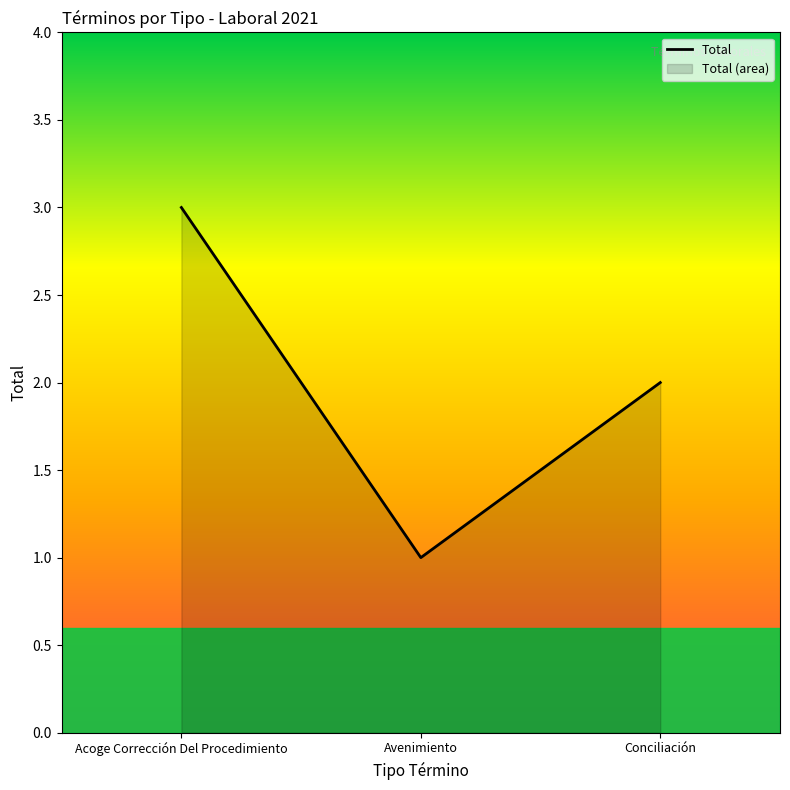

Approximately how many times larger is the value at Conciliación compared to Avenimiento?

2.0